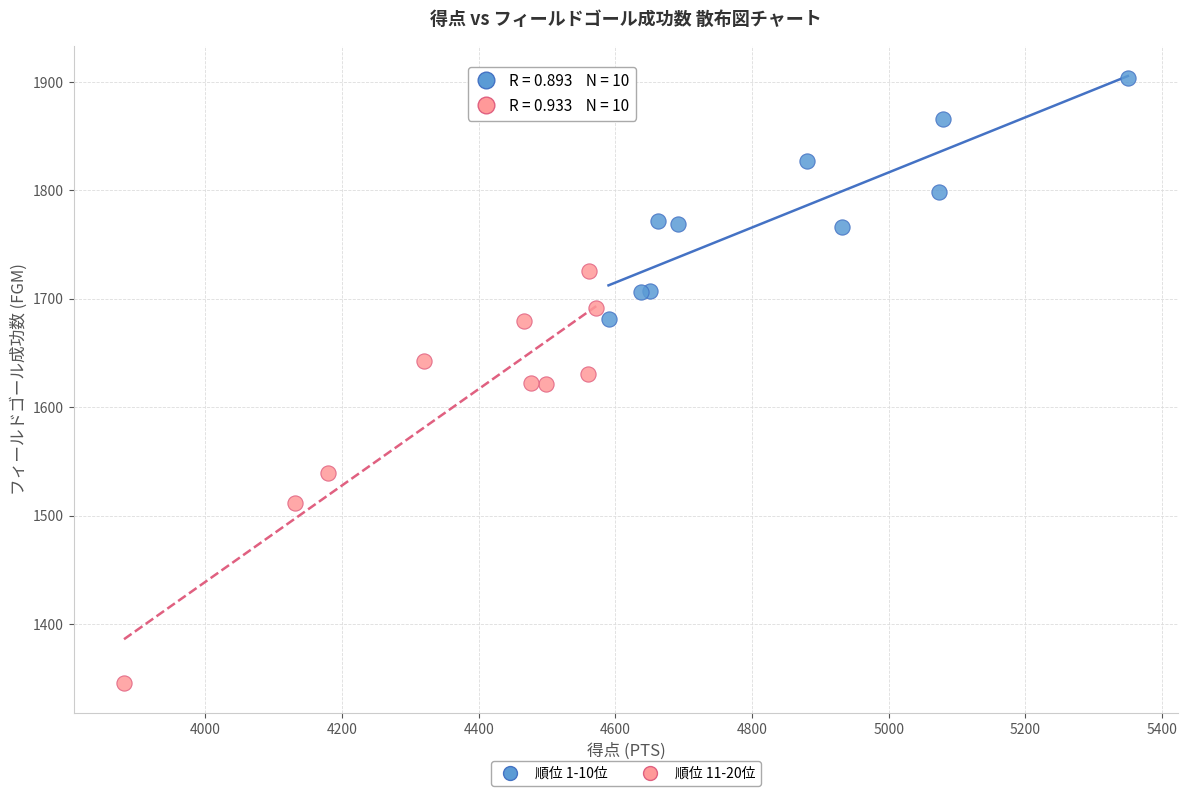

Which series contains the highest Y value?

順位 1-10位